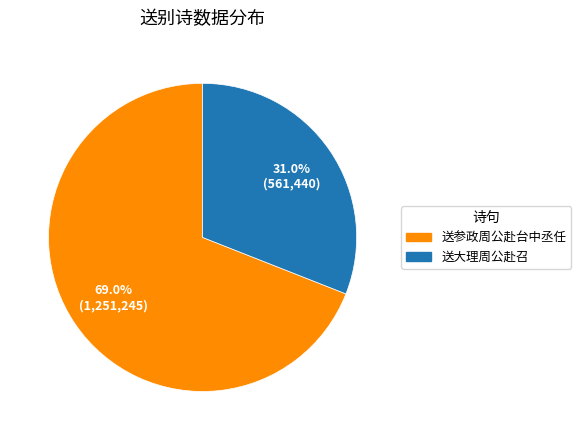

To the nearest percent, what percentage of the pie is 送参政周公赴台中丞任?

69%